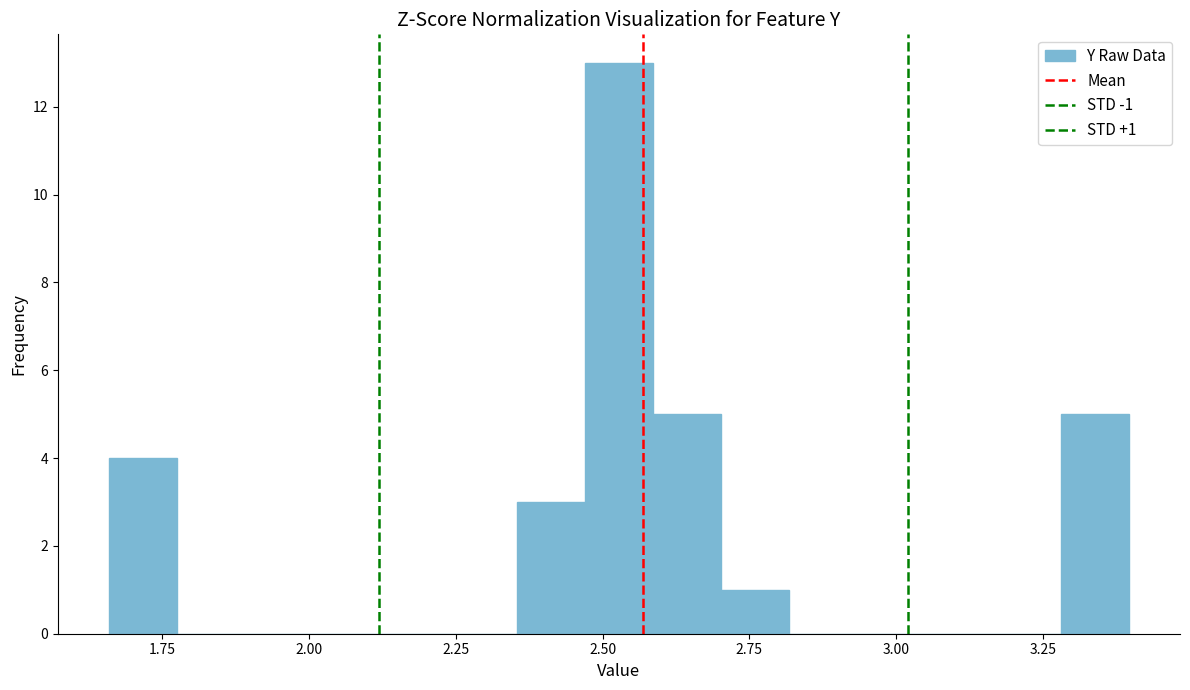

Read against the x-axis, roughly where is the centre of the tallest bar?

2.55